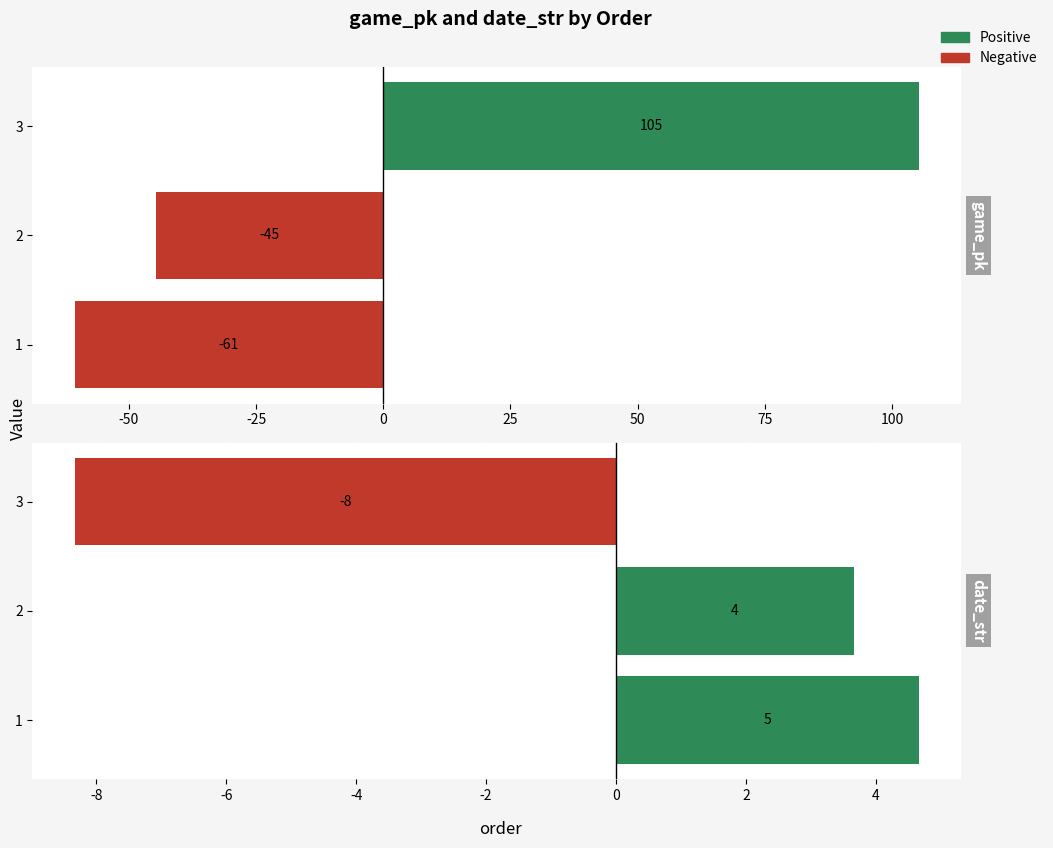

How many data points does each series have?

3